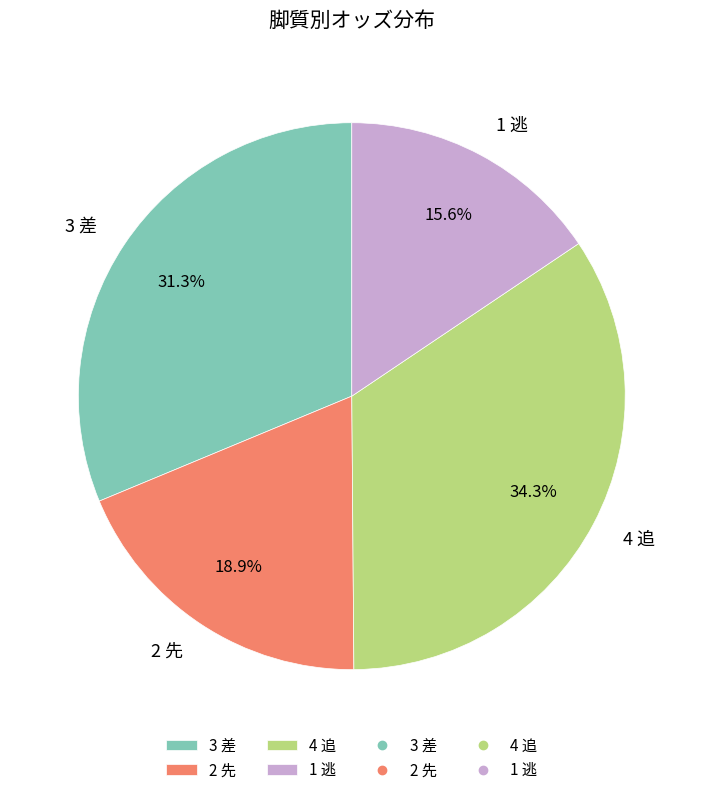

Which has a higher value, 1 逃 or 3 差?

3 差